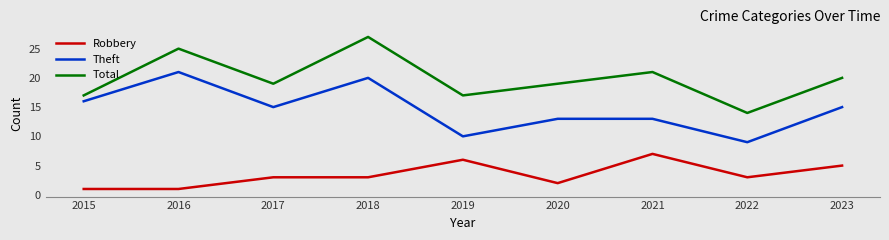

How many lines are shown in the chart?

3